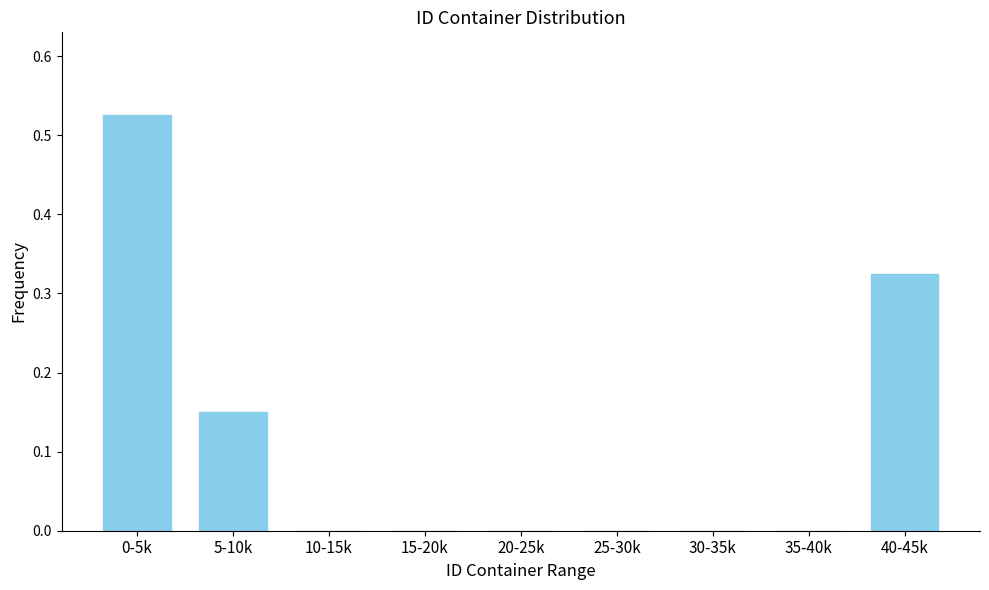

What is the change in value from 0-5k to 35-40k?

-0.5